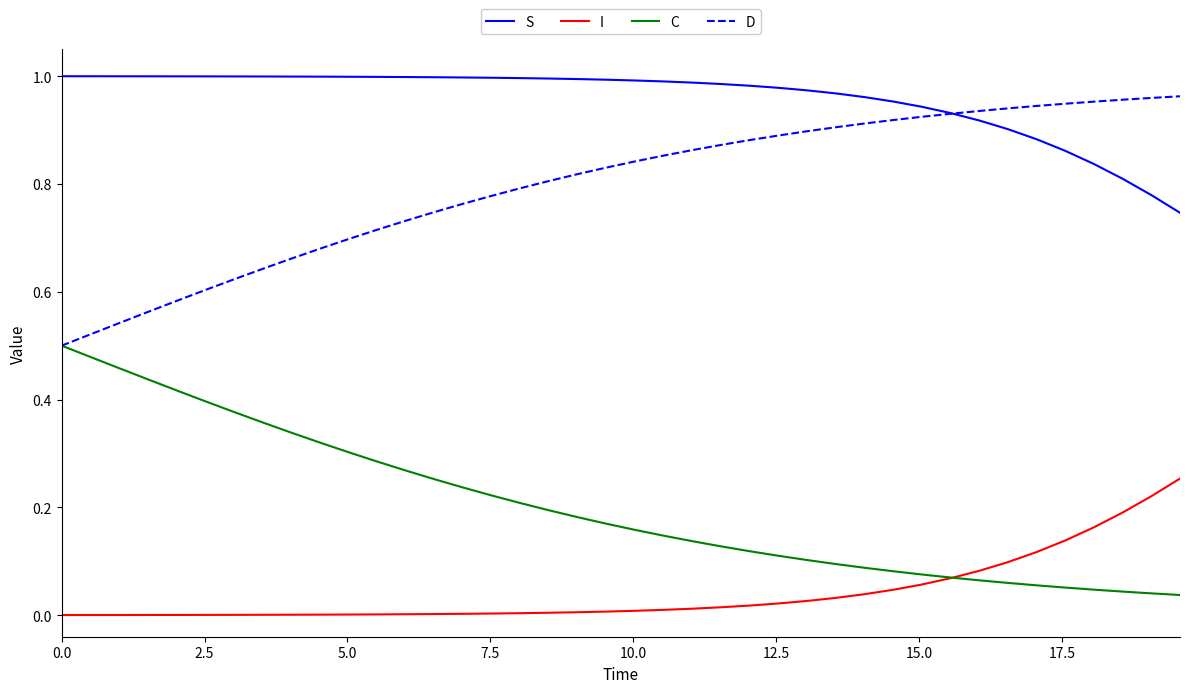

Rank the series by their average value, from highest to lowest.

S, D, C, I